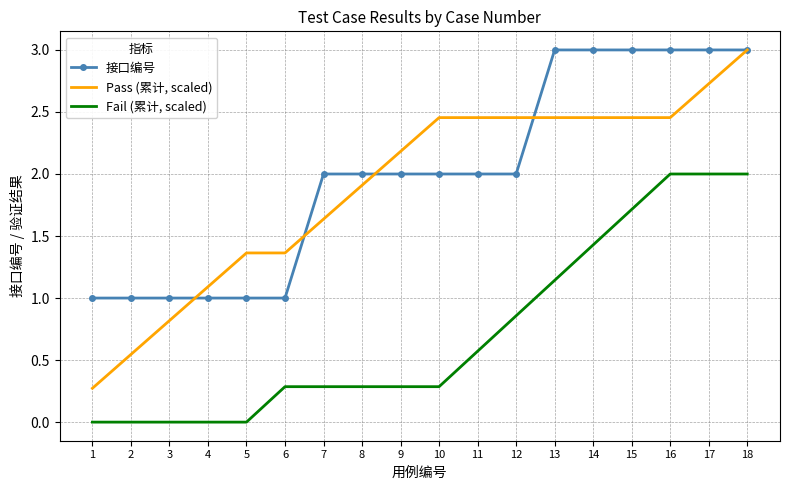

What is the total value across all series at 15?

7.2